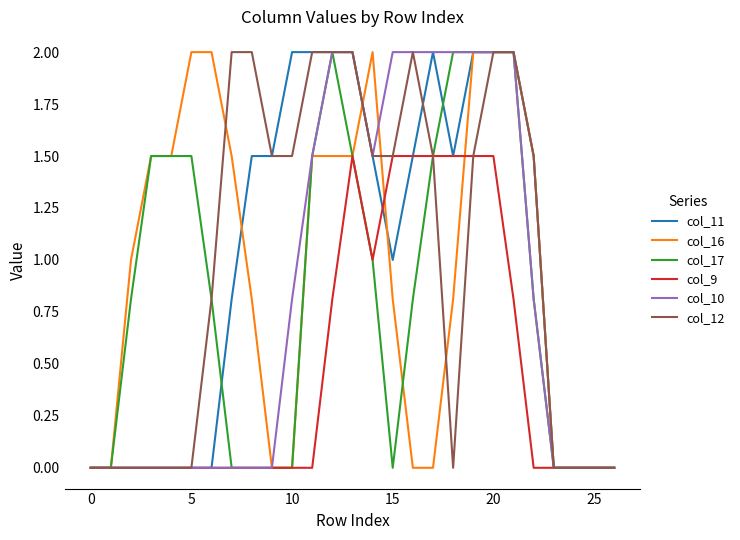

What is the greatest value displayed?

2.0